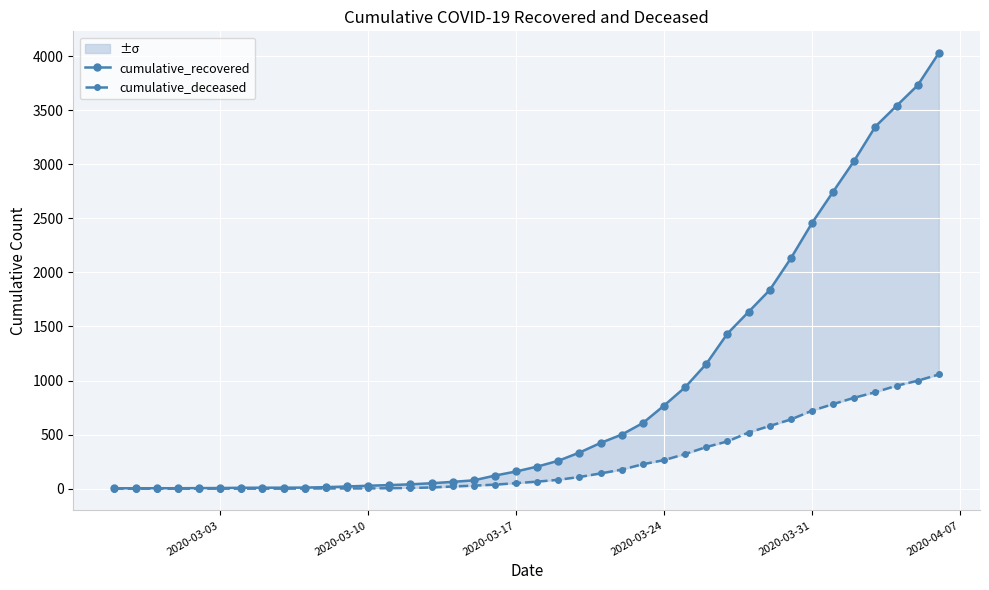

Reading left to right, extract all data points from this chart.

cumulative_recovered: 3	4	4	4	5	6	8	9	9	10	14	20	27	33	40	50	63	77	121	159	204	258	334	423	500	607	768	938	1154	1434	1635	1837	2130	2456	2746	3033	3349	3540	3730	4028
cumulative_deceased: 0	0	0	0	0	0	0	0	0	1	2	2	2	4	6	11	20	28	37	51	65	82	108	141	176	226	264	320	385	437	519	580	640	721	782	841	892	952	998	1056